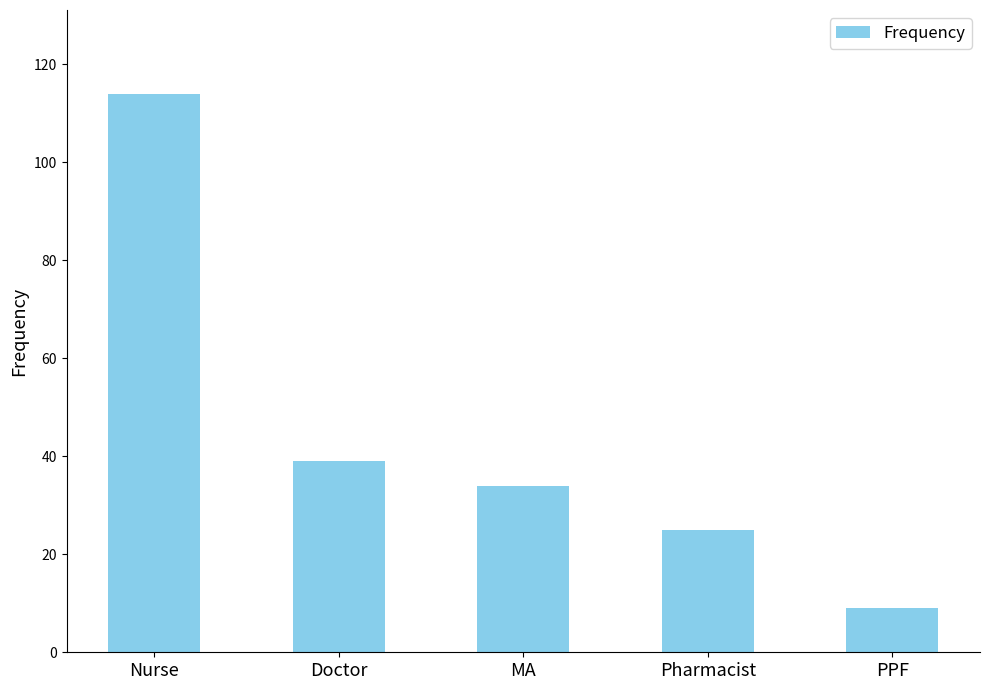

Reading left to right, transcribe all the data shown in this chart.

114	39	34	25	9